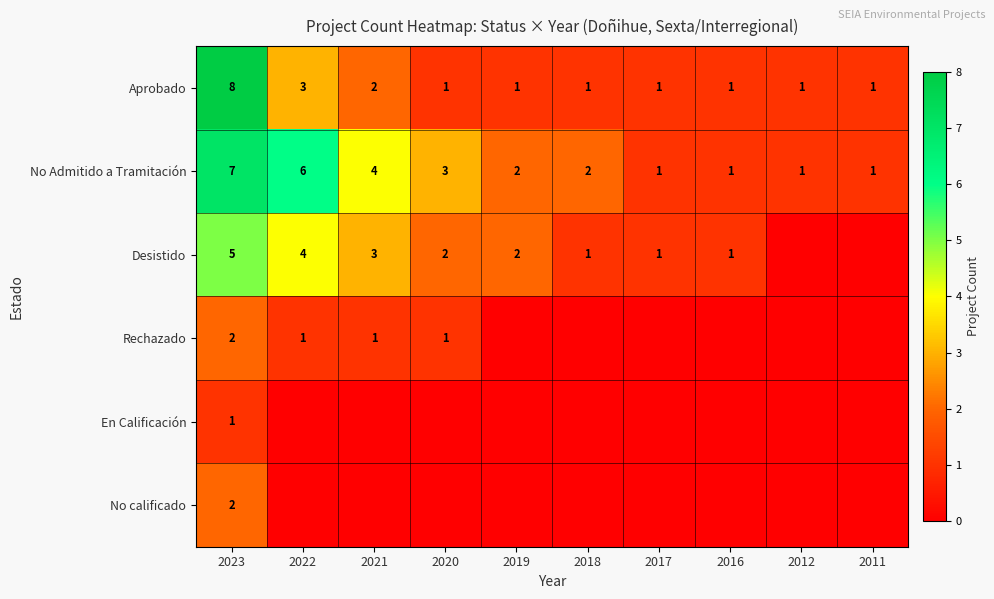

The Desistido series shows 1 at 2016. True or false?

True